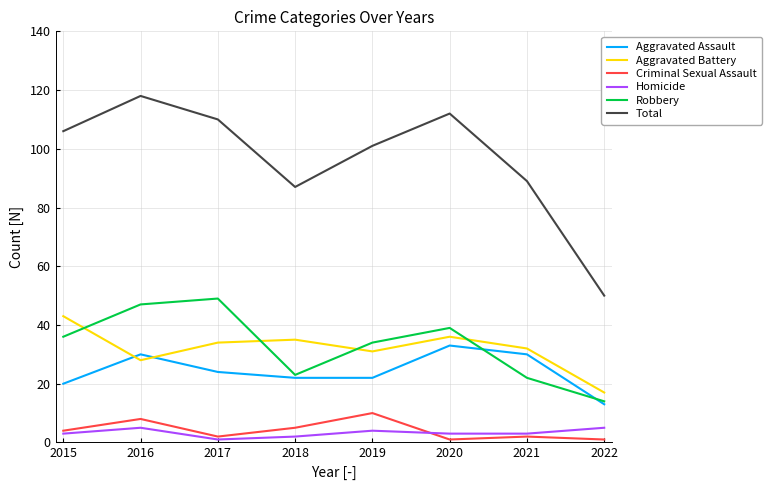

Which series ends up on top after the final intersection of Aggravated Battery and Robbery?

Aggravated Battery